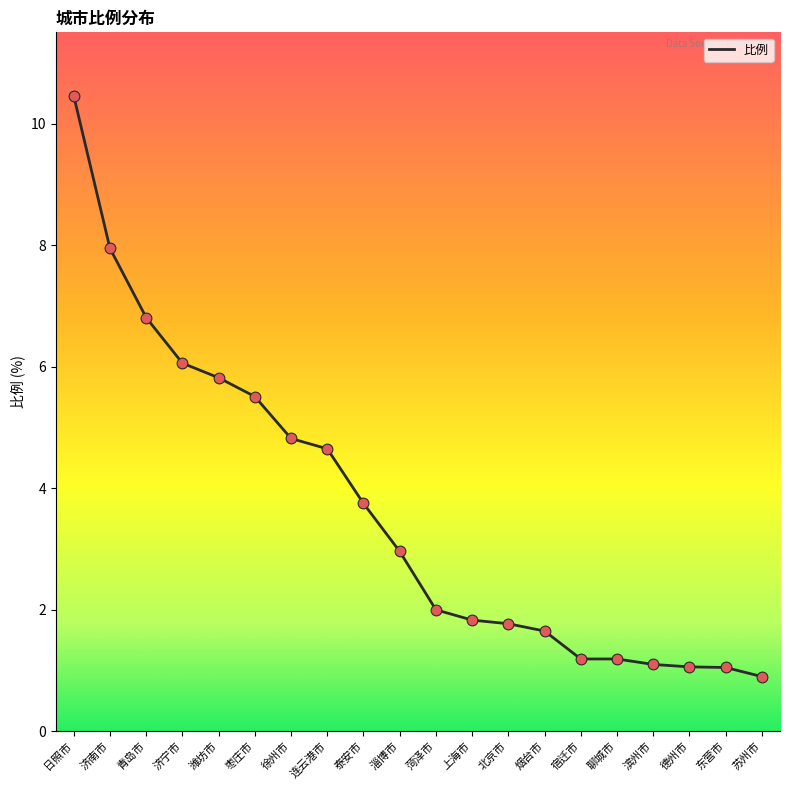

Approximately how many times larger is the value at 东营市 compared to 青岛市?

0.2